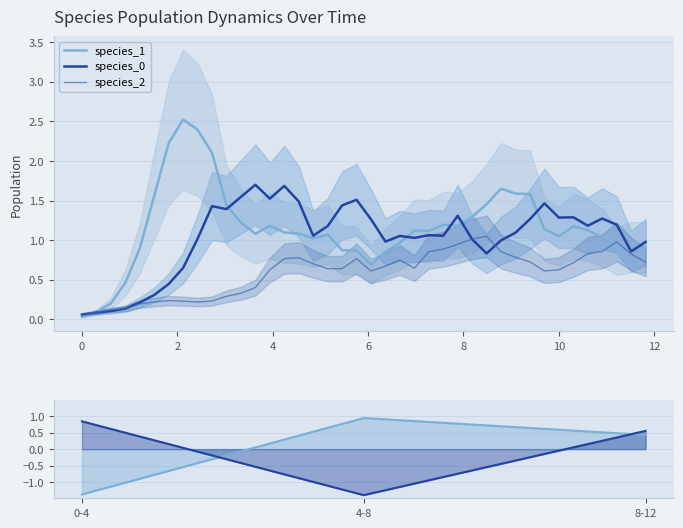

The value of species_2 at 37 is 0.2. True or false?

False